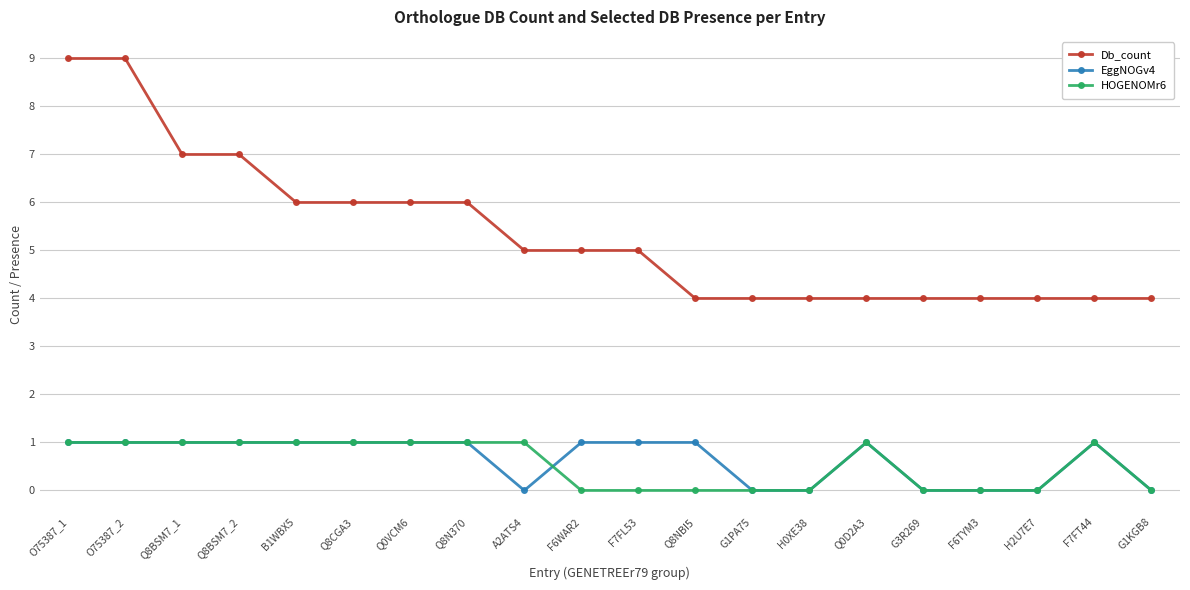

What is the greatest value displayed?

9